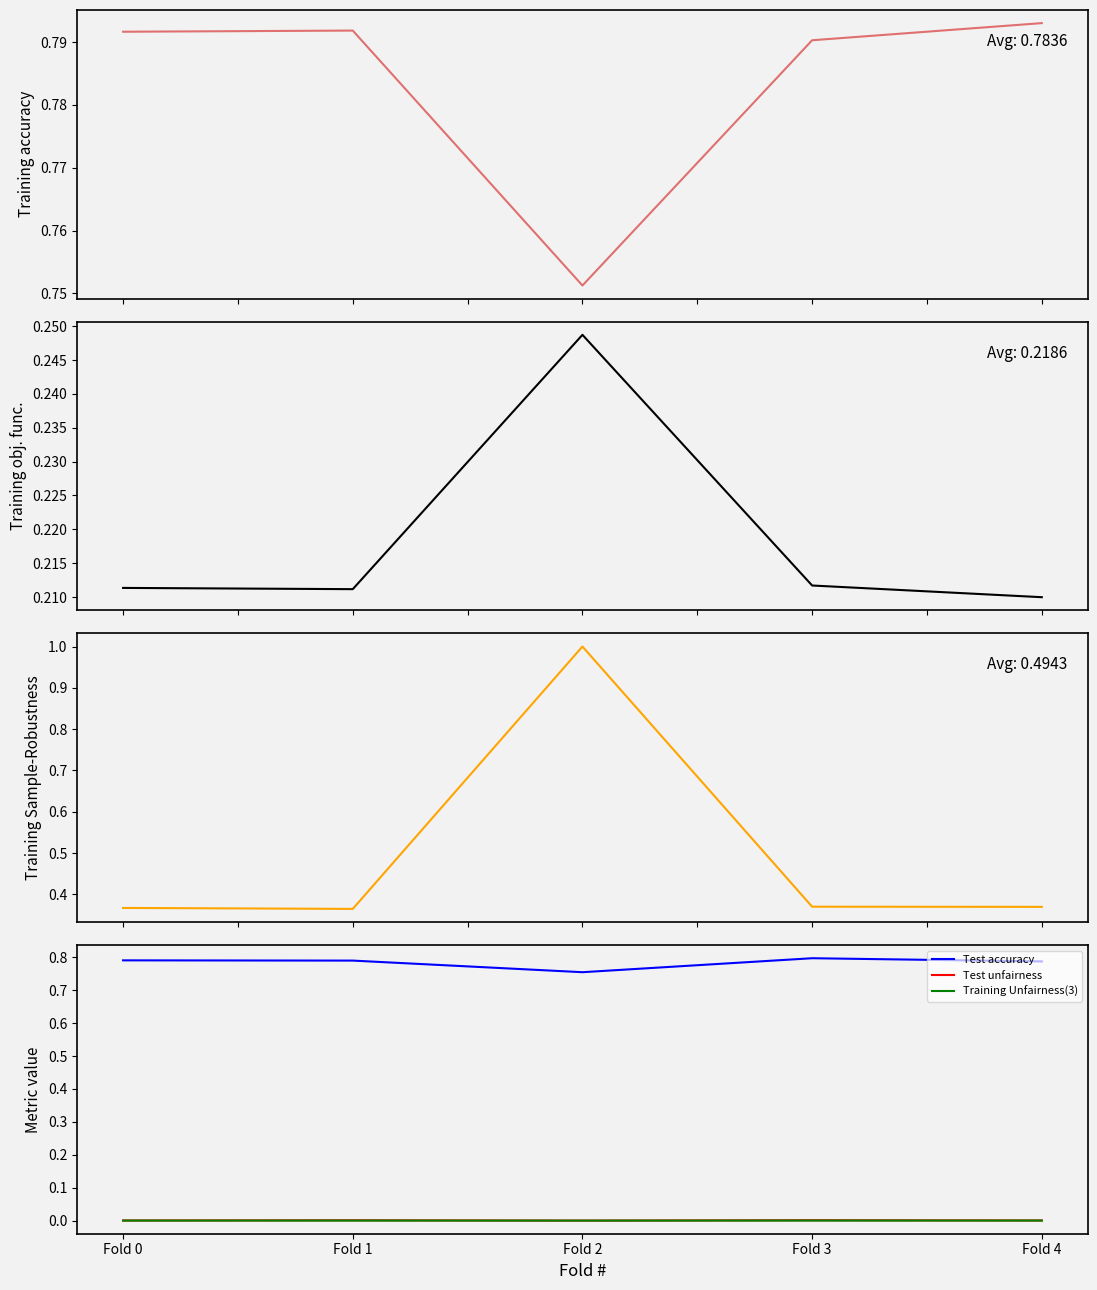

The Training objective function series shows 0.1 at Fold 4. True or false?

False